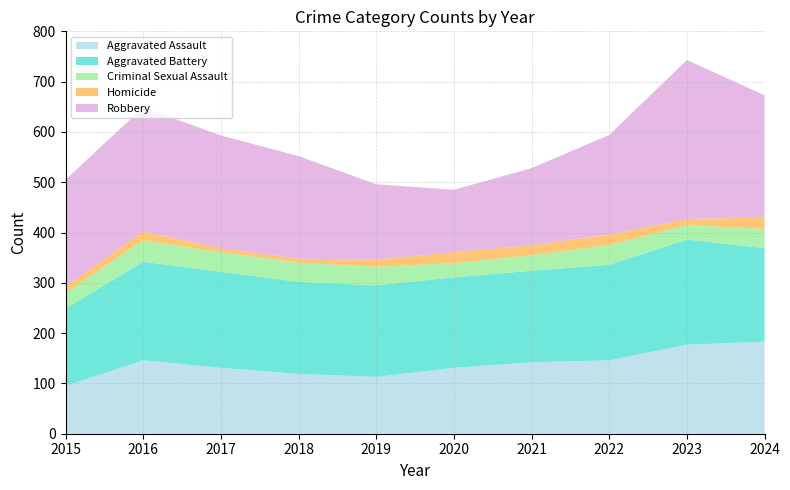

Reading right to left, extract all data points from this chart.

Aggravated Assault: 183	177	146	142	131	113	119	131	146	95
Aggravated Battery: 186	209	190	182	180	182	183	191	196	154
Criminal Sexual Assault: 38	29	39	31	28	37	38	39	42	31
Homicide: 23	12	21	20	22	14	8	8	18	13
Robbery: 243	316	198	153	124	150	204	224	247	212